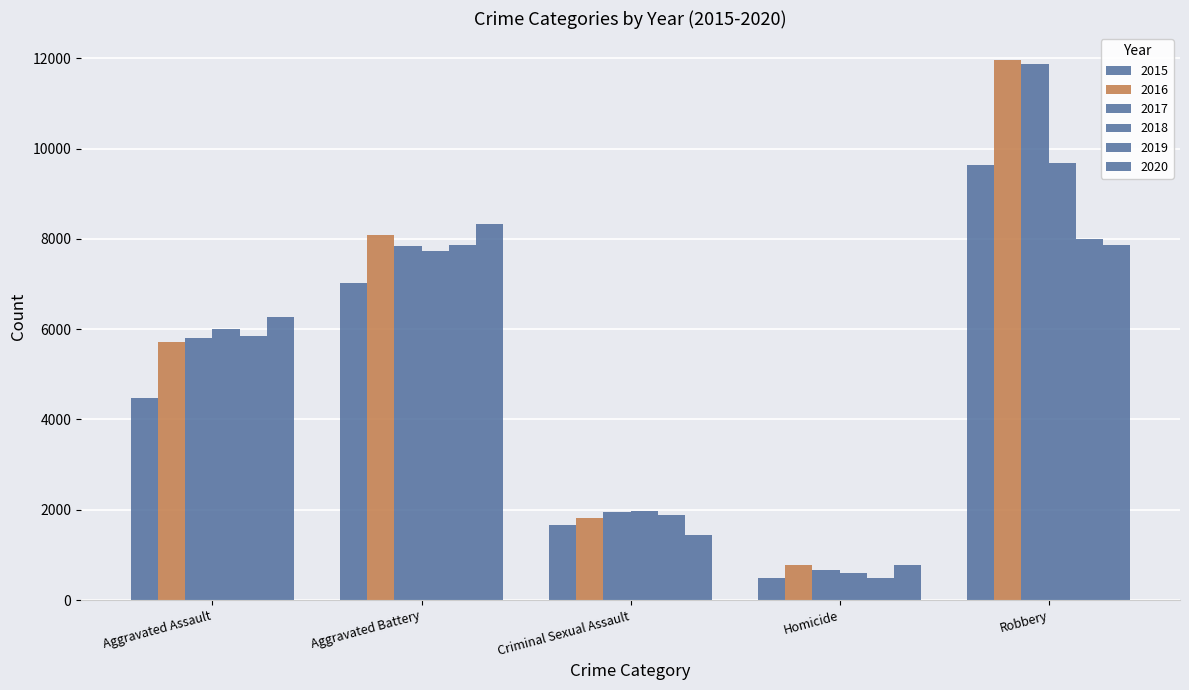

How many bars are there in each group?

6